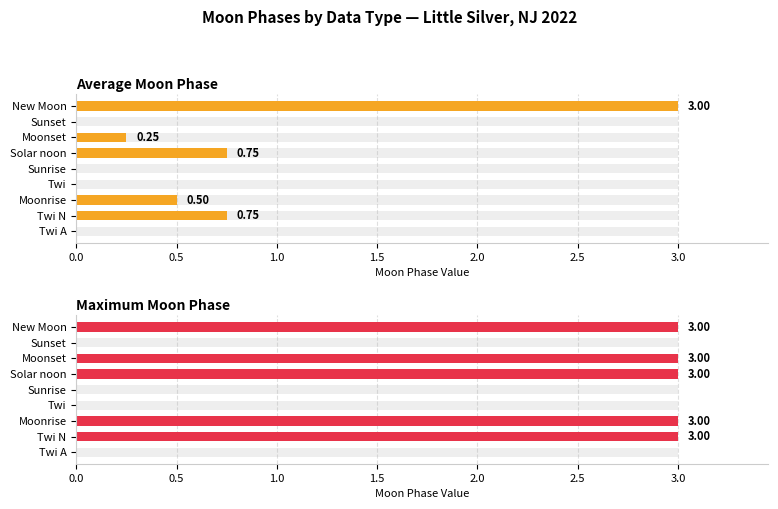

Reading left to right, extract all data points from this chart.

Average Moon Phase: 0.0	0.8	0.5	0.0	0.0	0.8	0.2	0.0	3.0
Maximum Moon Phase: 0.0	3.0	3.0	0.0	0.0	3.0	3.0	0.0	3.0